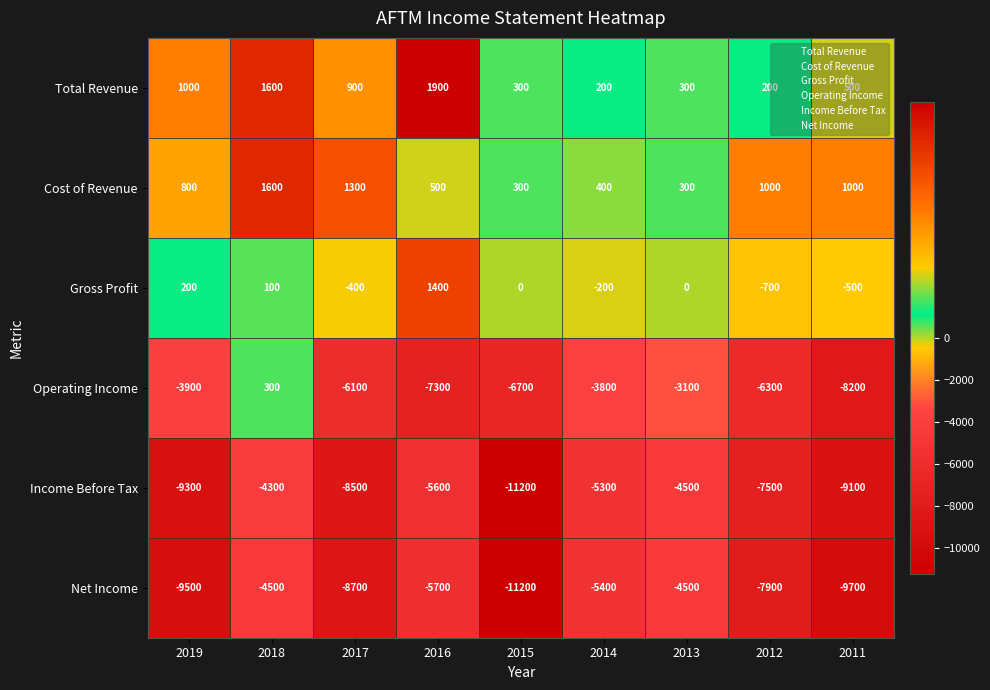

What is the minimum value shown in the chart?

-11200